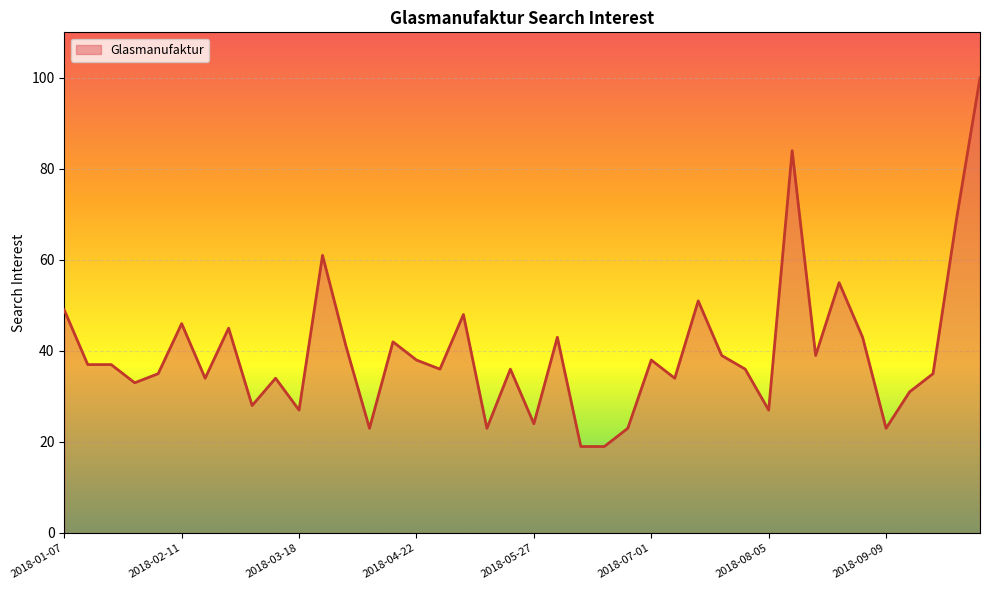

What is the minimum value shown in the chart?

19